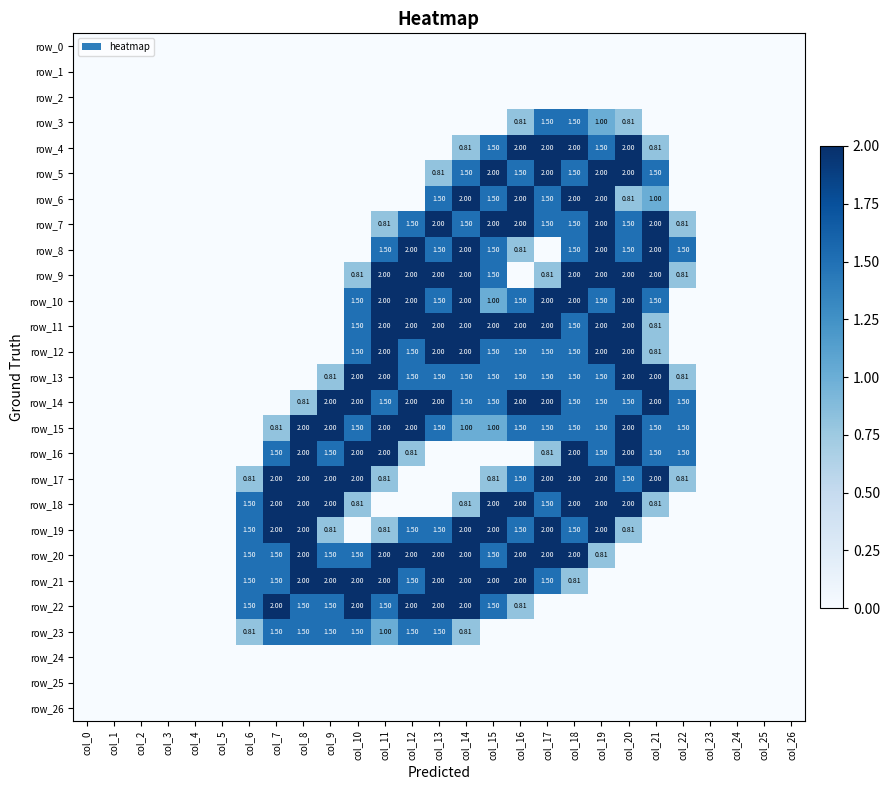

List the series in order of their peak value, highest first.

row_4, row_5, row_6, row_7, row_8, row_9, row_10, row_11, row_12, row_13, row_14, row_15, row_16, row_17, row_18, row_19, row_20, row_21, row_22, row_3, row_23, row_0, row_1, row_2, row_24, row_25, row_26